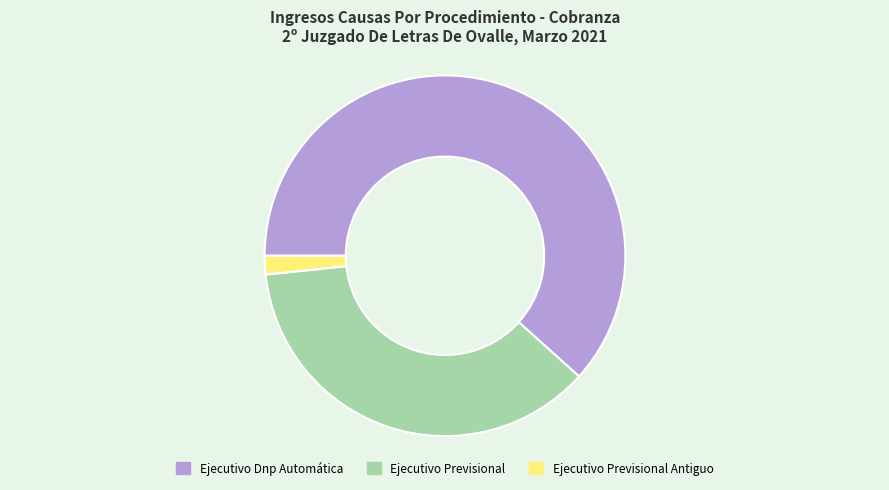

Which slice represents more than half of the pie?

Ejecutivo Dnp Automática